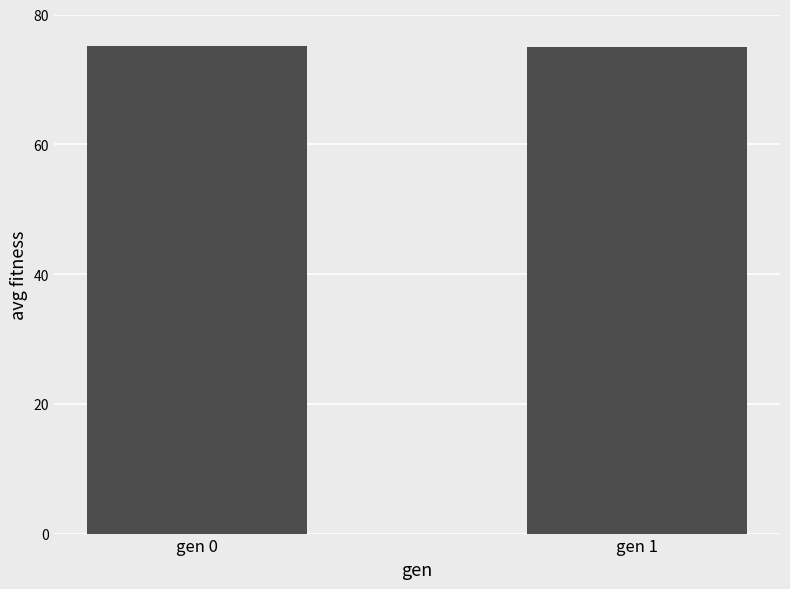

What value does the data have at gen 1?

75.0